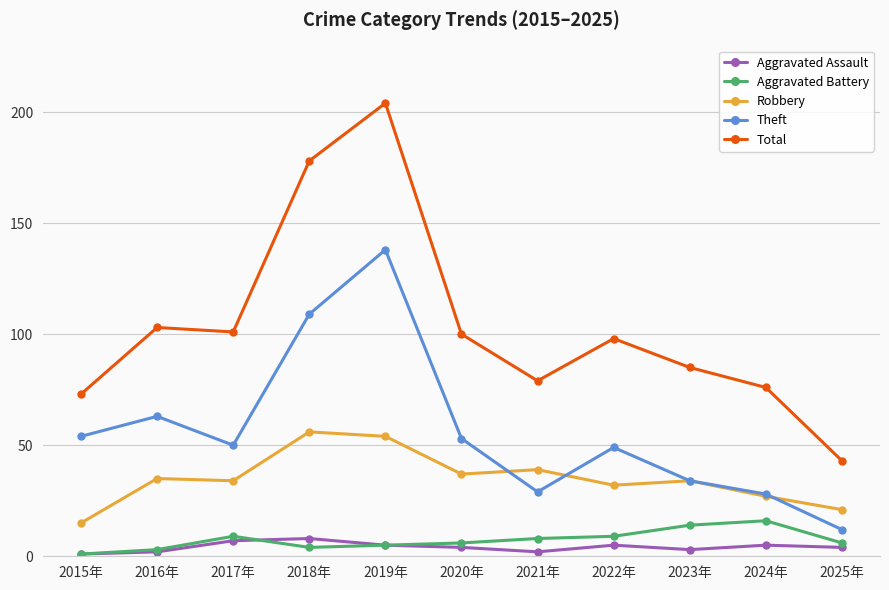

At how many categories does at least one series exceed 152?

2